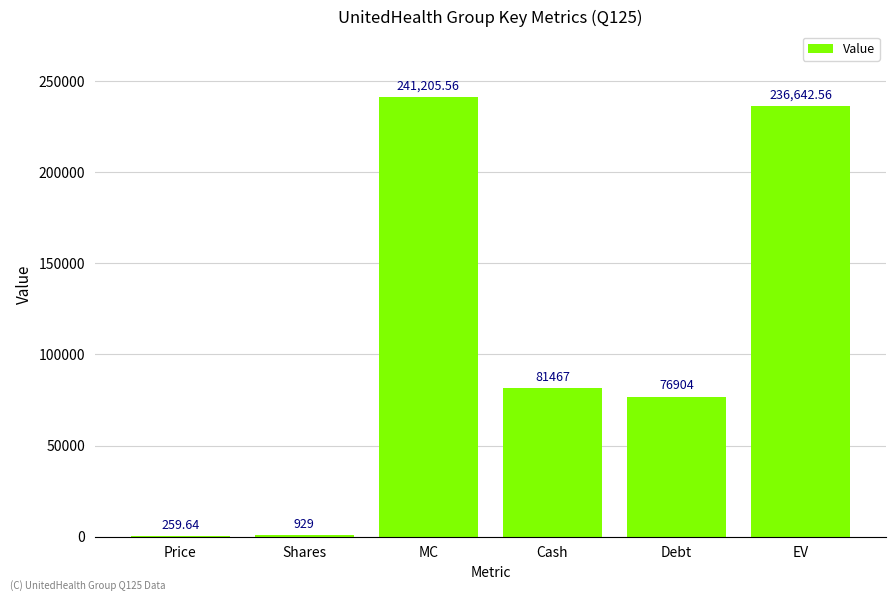

How many data points does each series have?

6